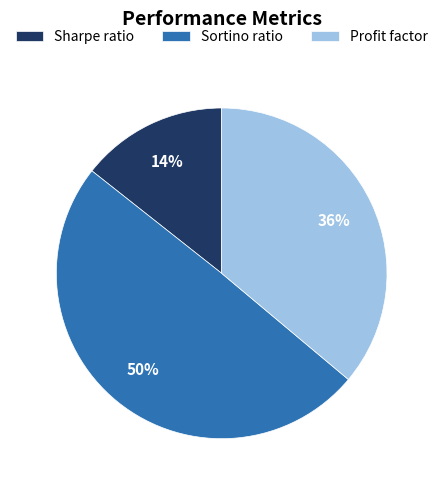

Which has a higher value, Profit factor or Sharpe ratio?

Profit factor